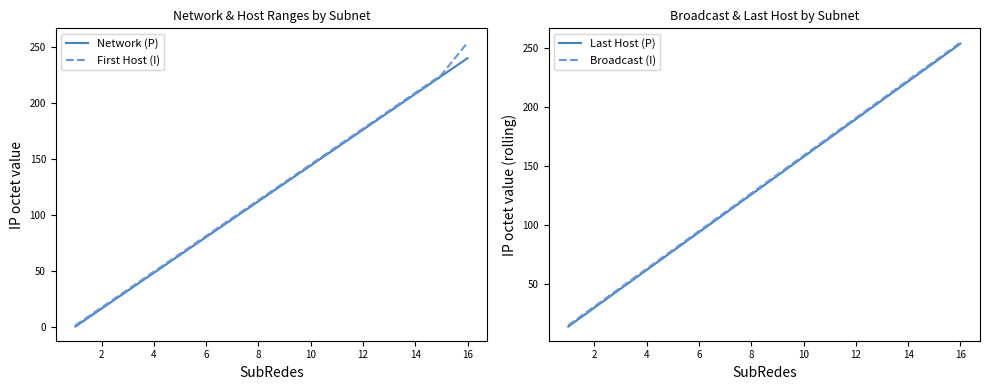

Is it true that First Host (I) equals 177 at 12?

True